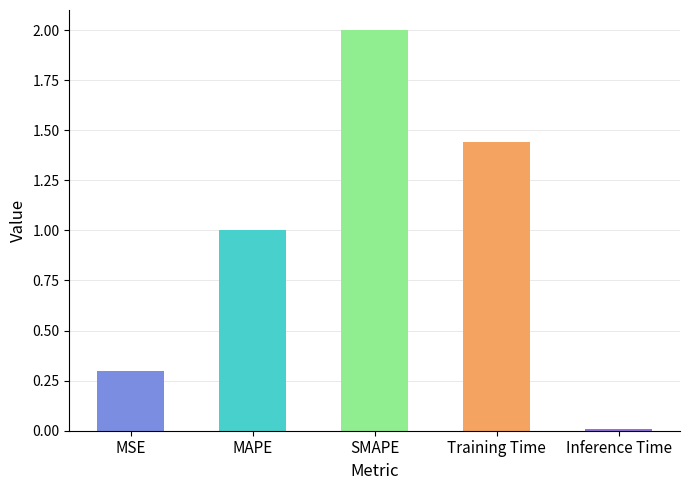

Is it true that the value at Inference Time is 0.0?

True